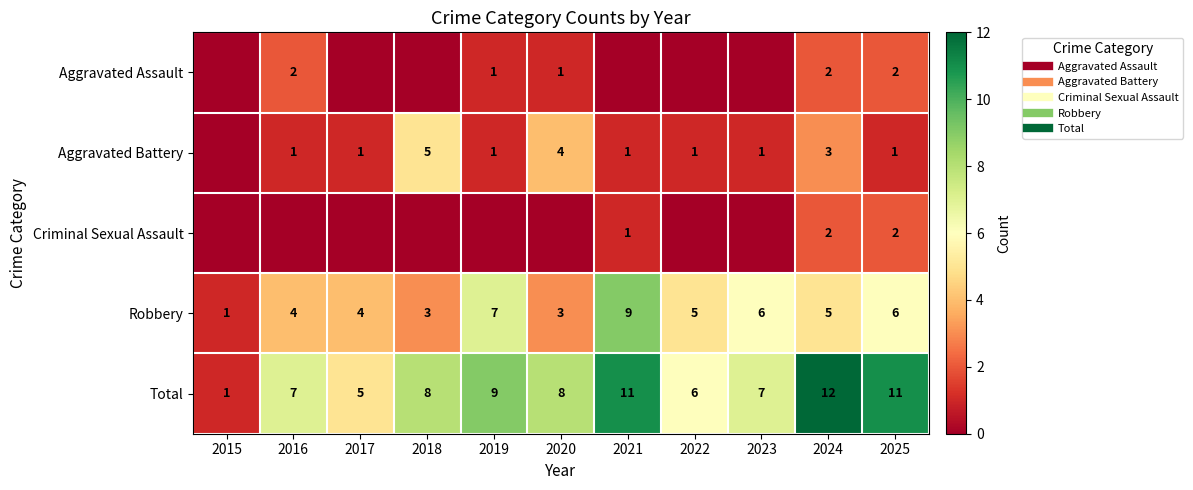

How many data points does each series have?

11